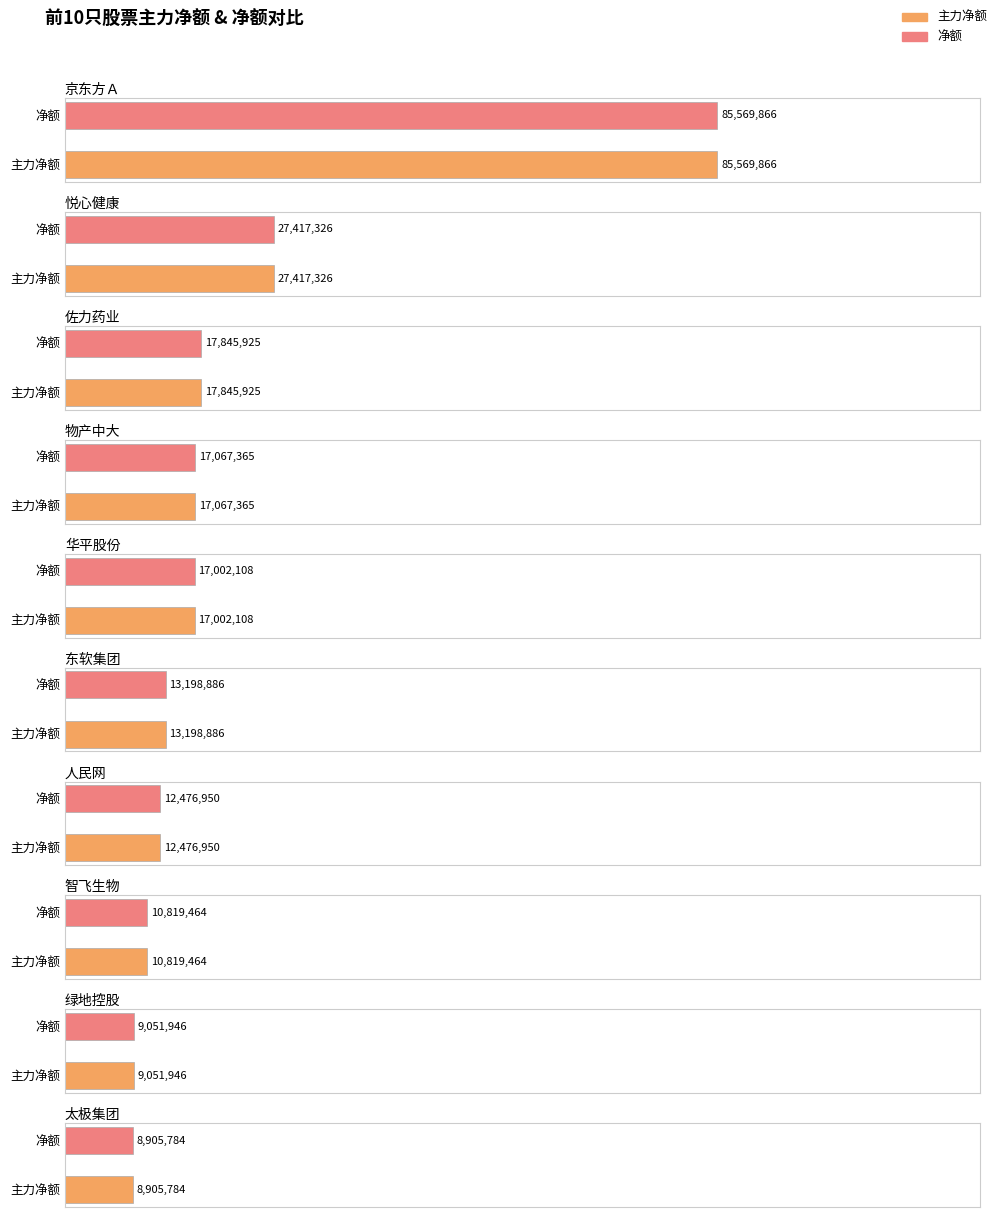

At which label does 净额 reach its peak?

京东方Ａ